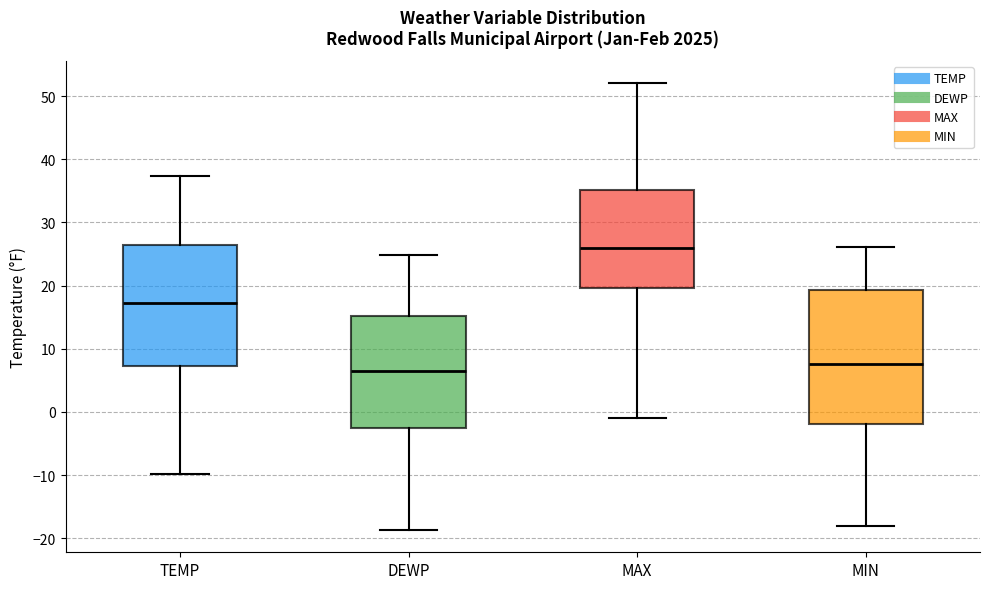

Reading left to right, transcribe this box plot: for each box, give where its median line is, the range the box spans, and where its two whiskers end, as read against the y-axis. The values are not printed on the chart, so give them approximately, as read against the axis.

TEMP: median 17, box 7 to 26, whiskers -10 to 37
DEWP: median 7, box -2 to 15, whiskers -19 to 25
MAX: median 26, box 20 to 35, whiskers -1 to 52
MIN: median 8, box -2 to 19, whiskers -18 to 26